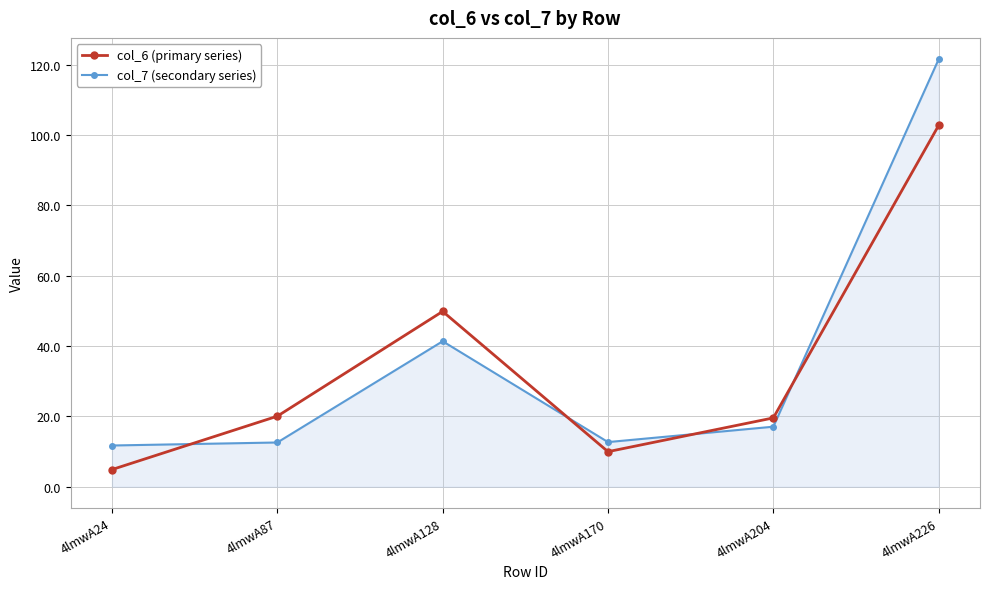

How many lines are shown in the chart?

2